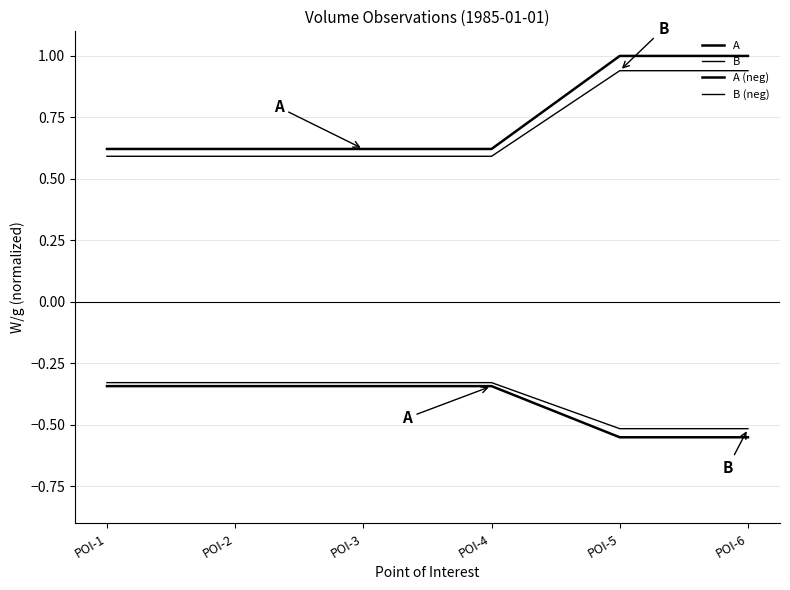

At which label does A reach its minimum?

POI-1